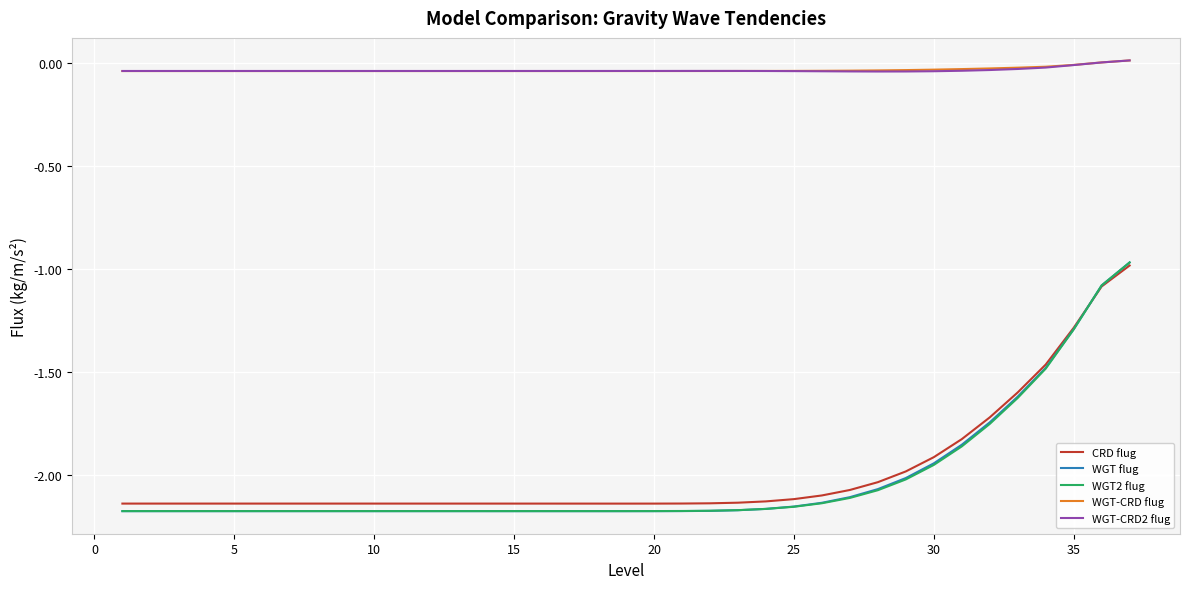

True or false: WGT-CRD2 flug and CRD flug cross at least once.

False